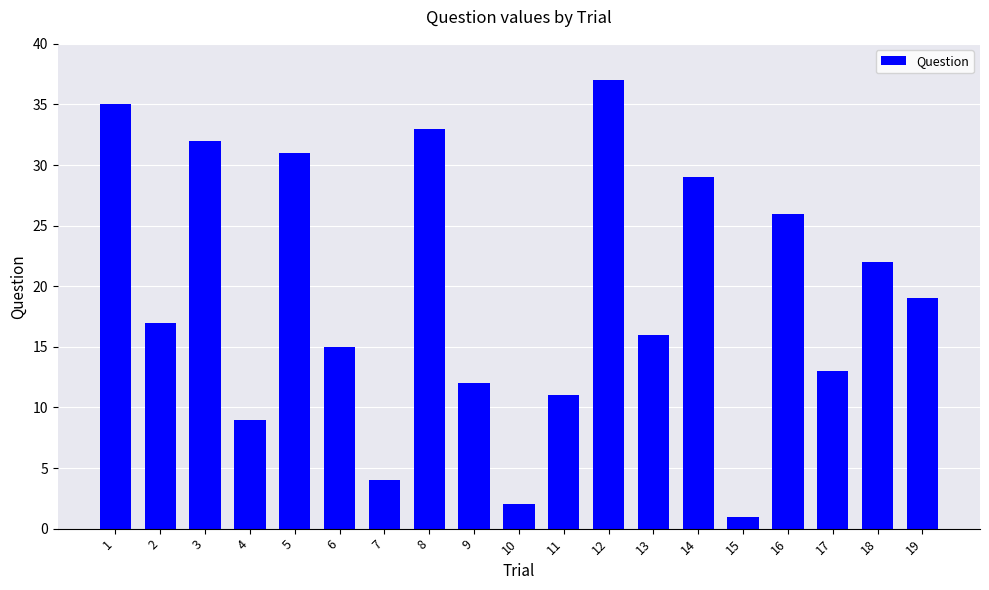

What is the change in value from 4 to 16?

+17